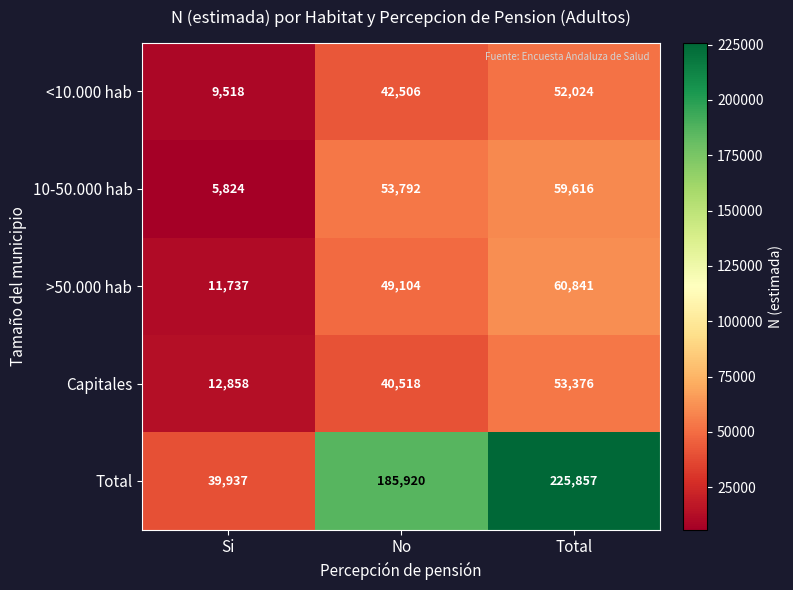

Reading left to right, transcribe all the data shown in this chart.

<10.000 hab: Si=9518	No=42506	Total=52024
10-50.000 hab: Si=5824	No=53792	Total=59616
>50.000 hab: Si=11737	No=49104	Total=60841
Capitales: Si=12858	No=40518	Total=53376
Total: Si=39937	No=185920	Total=225857